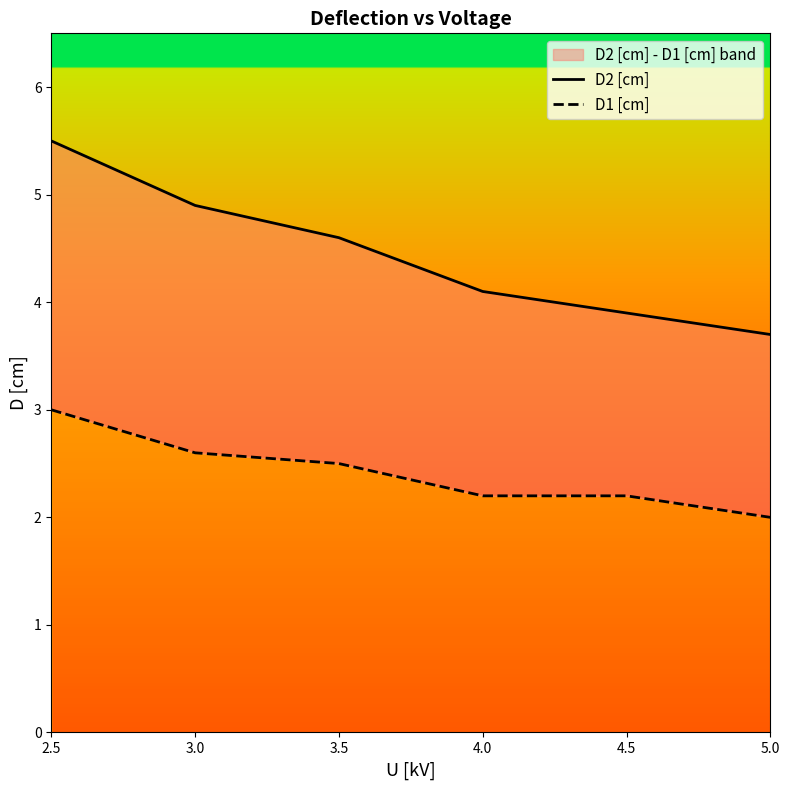

True or false: D2 [cm] has a value of 2.3 at 4.5.

False